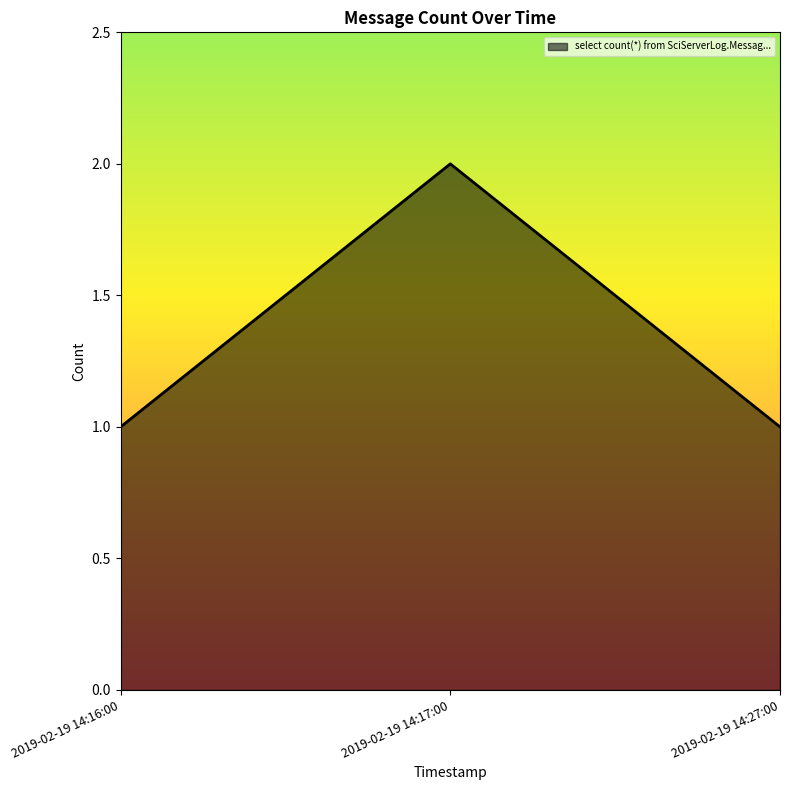

What position from the right is 2019-02-19 14:27:00?

1